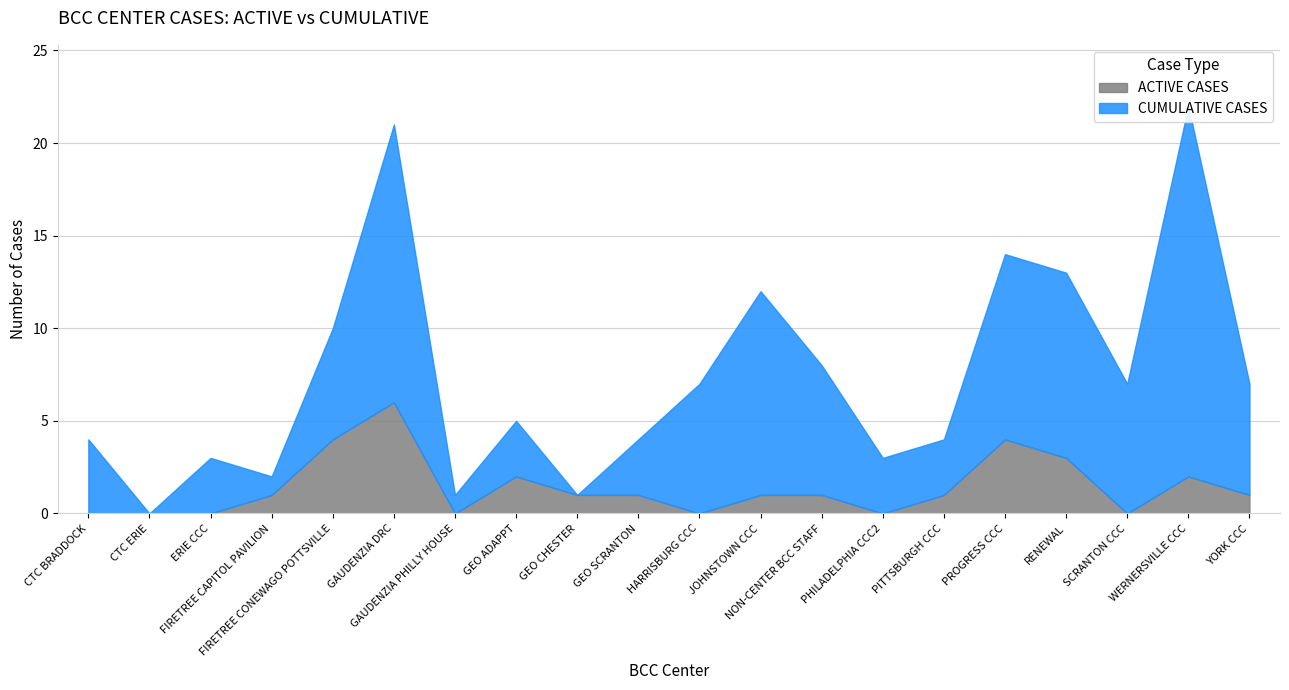

What is the approximate value of ACTIVE CASES at GEO ADAPPT?

2